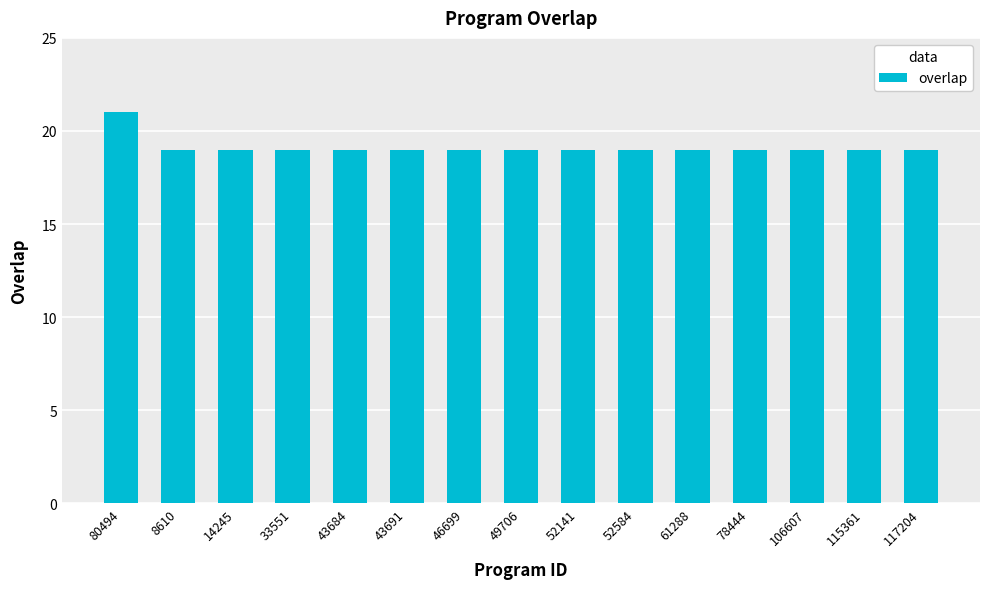

Approximately how many times larger is the value at 80494 compared to 43691?

1.1